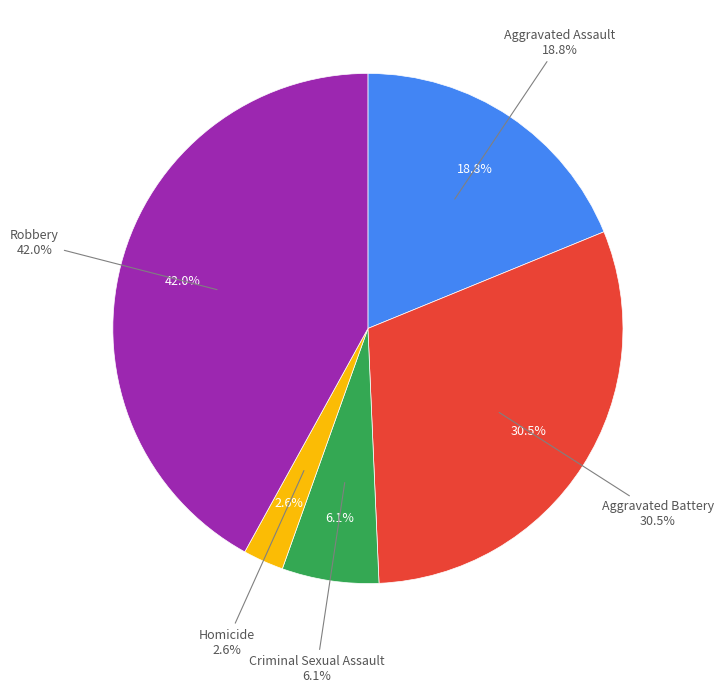

What is the total percentage of Homicide and Robbery?

44.6%